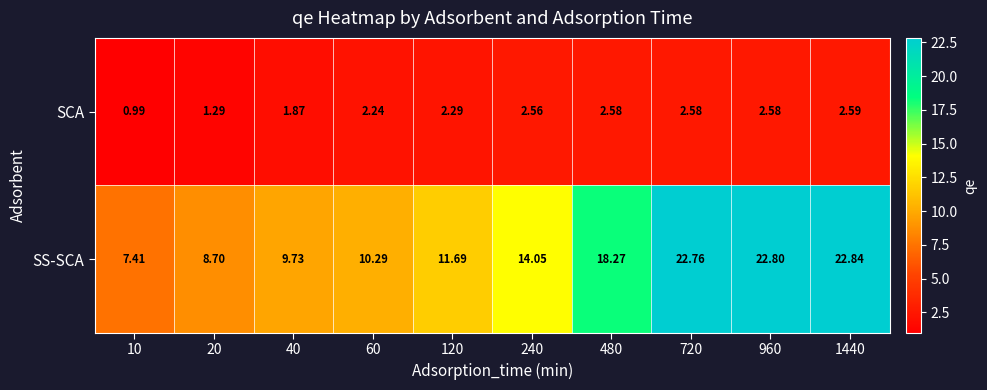

Which series has the largest total across all categories?

SS-SCA